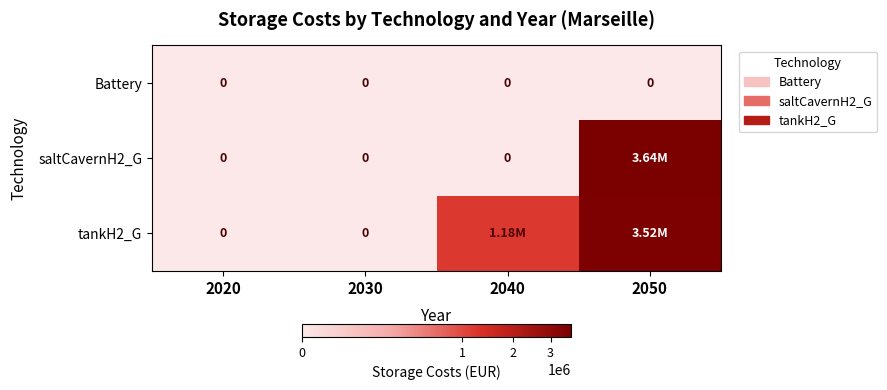

List the series in order of their peak value, highest first.

saltCavernH2_G, tankH2_G, Battery